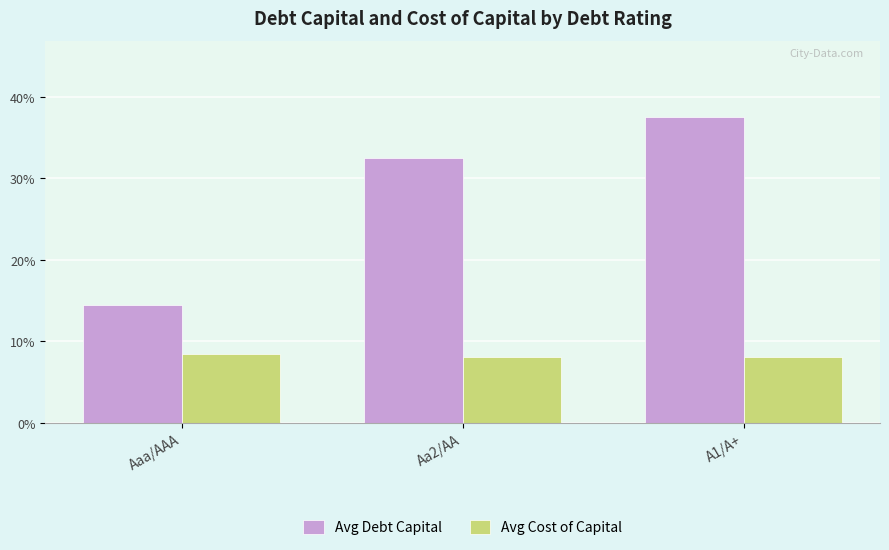

Reading left to right, extract all data points from this chart.

Avg Debt Capital: Aaa/AAA=0.1	Aa2/AA=0.3	A1/A+=0.4
Avg Cost of Capital: Aaa/AAA=0.1	Aa2/AA=0.1	A1/A+=0.1